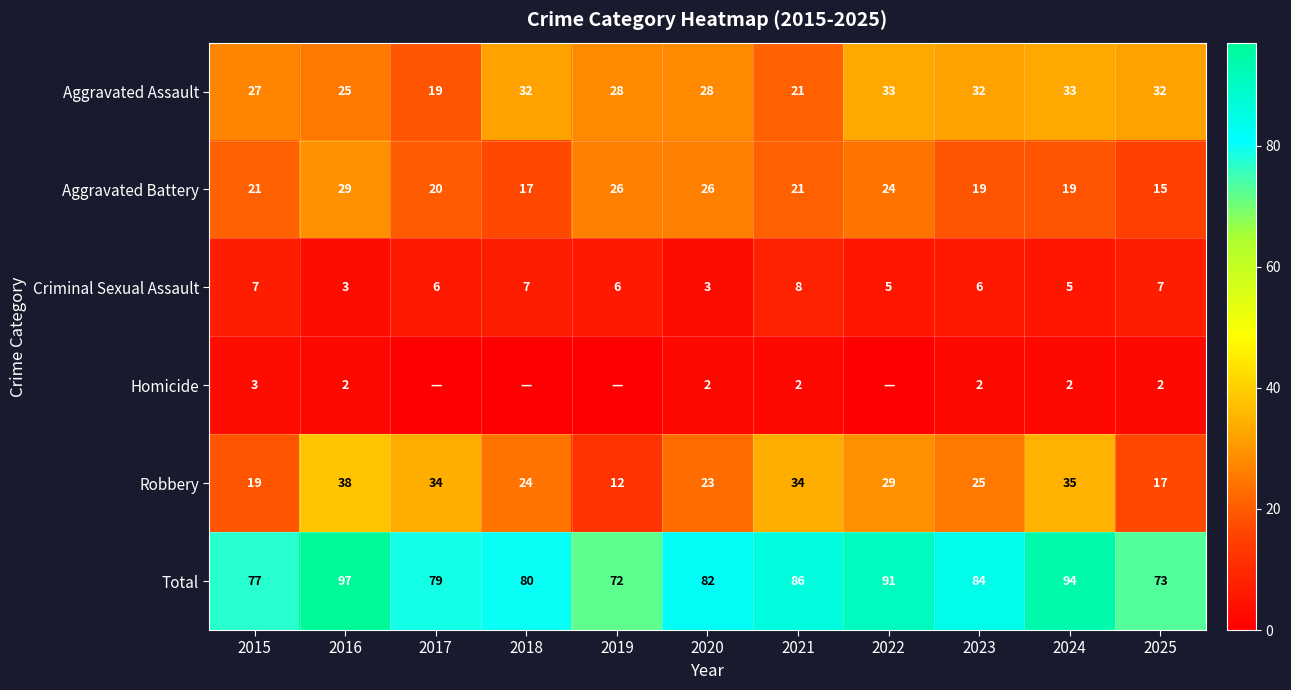

What is the total value across all series at 2024?

188